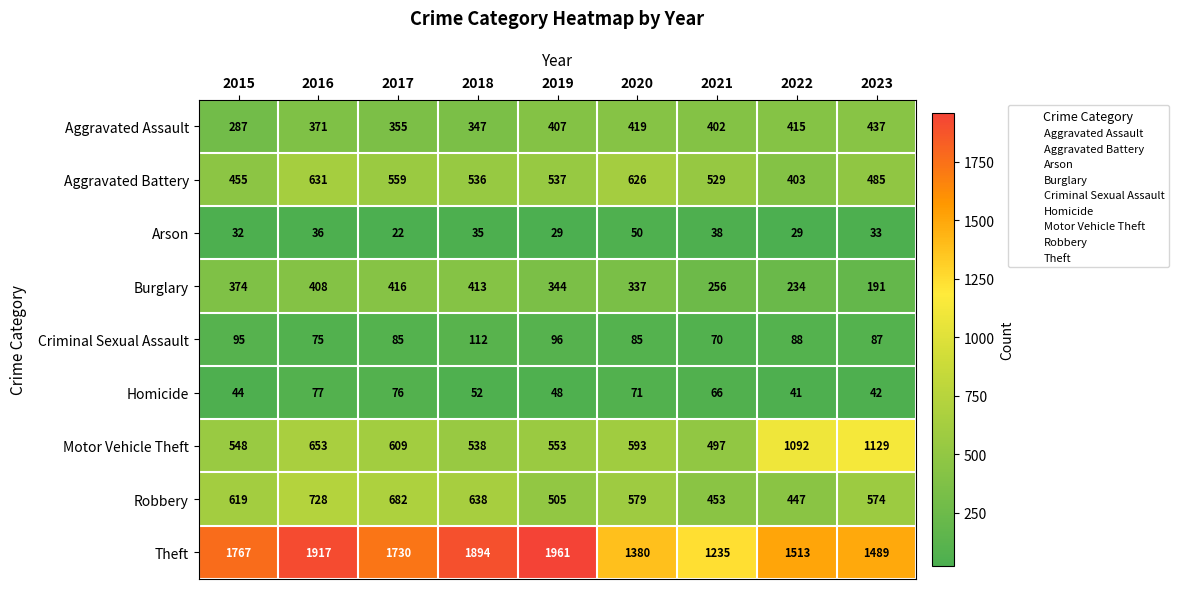

Which series has the largest range (max minus min)?

Theft